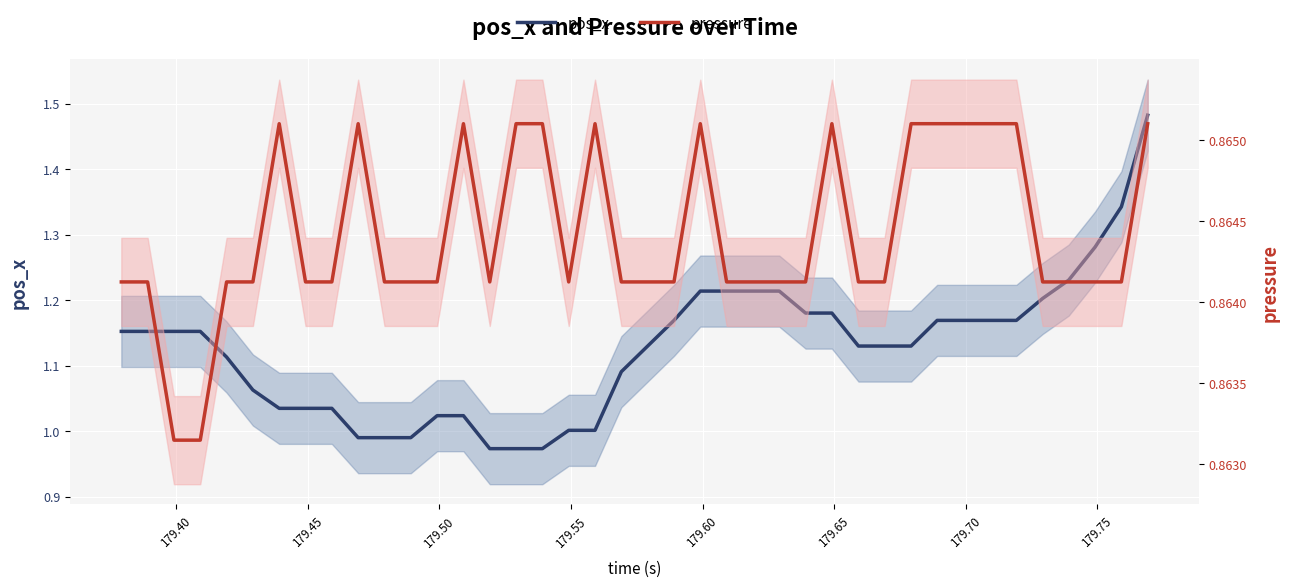

Rank the series by their average value, from lowest to highest.

pressure, pos_x